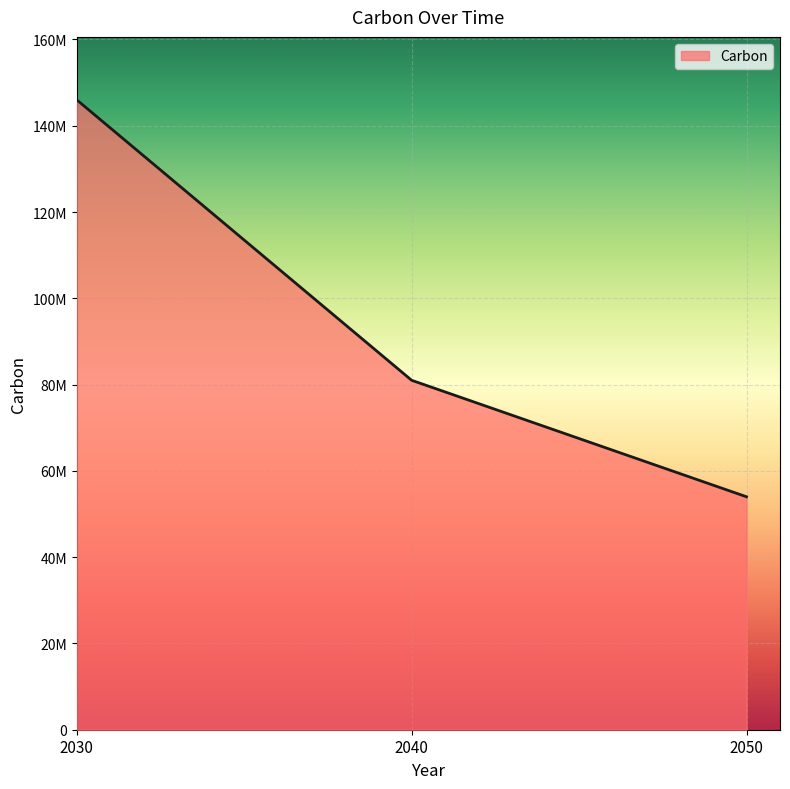

Approximately how many times larger is the value at 2050 compared to 2040?

0.7